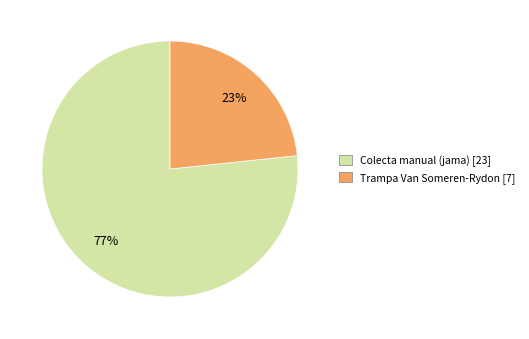

Count the number of slices in the pie.

2